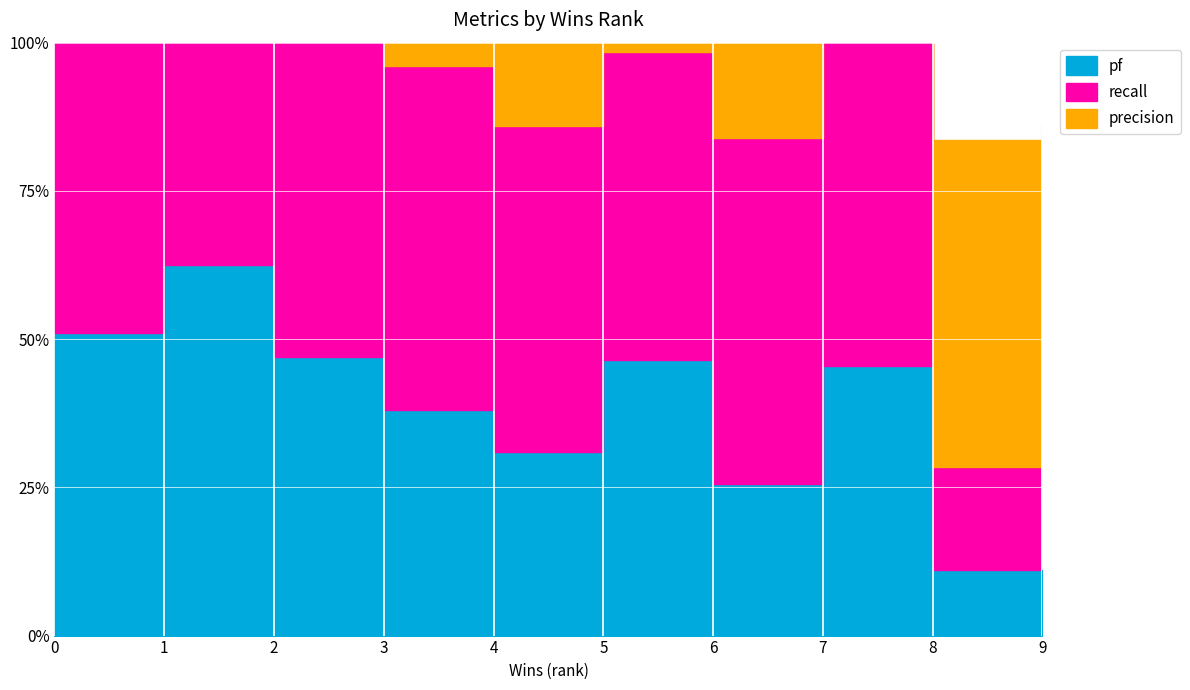

What are all the series names shown in the legend?

recall, pf, precision